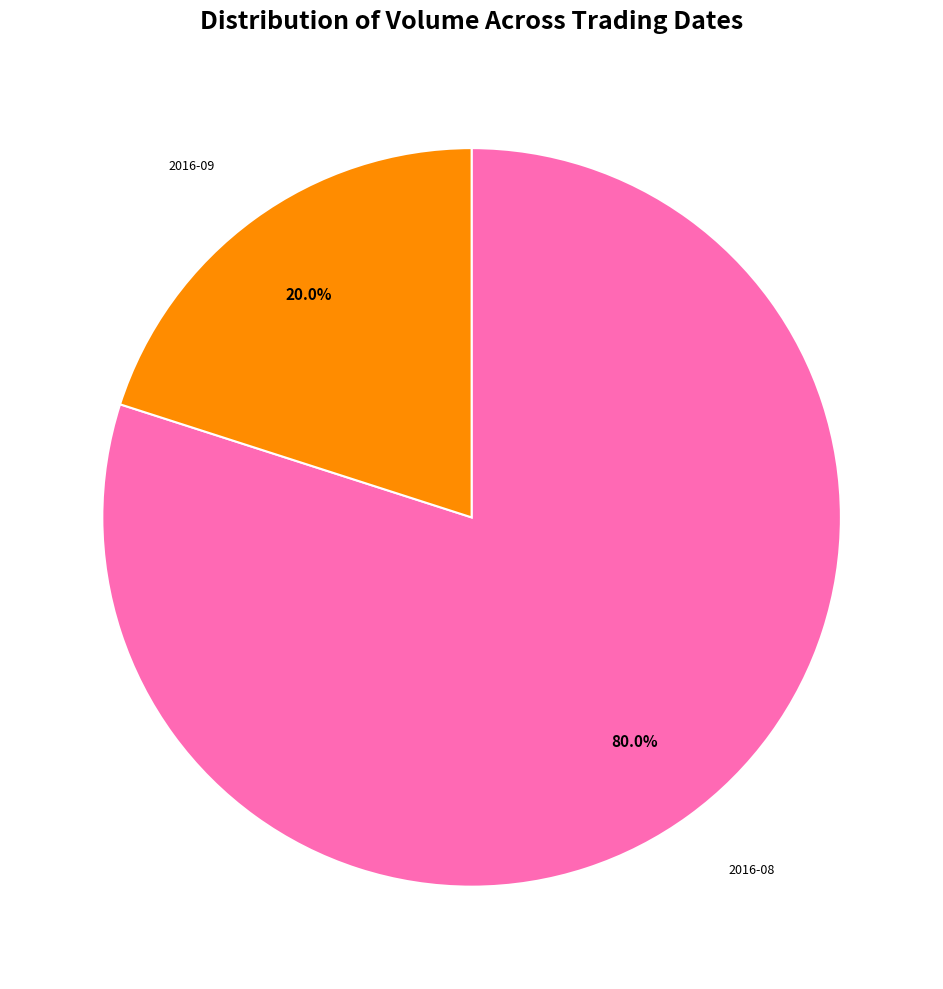

Does any single category account for the majority?

Yes